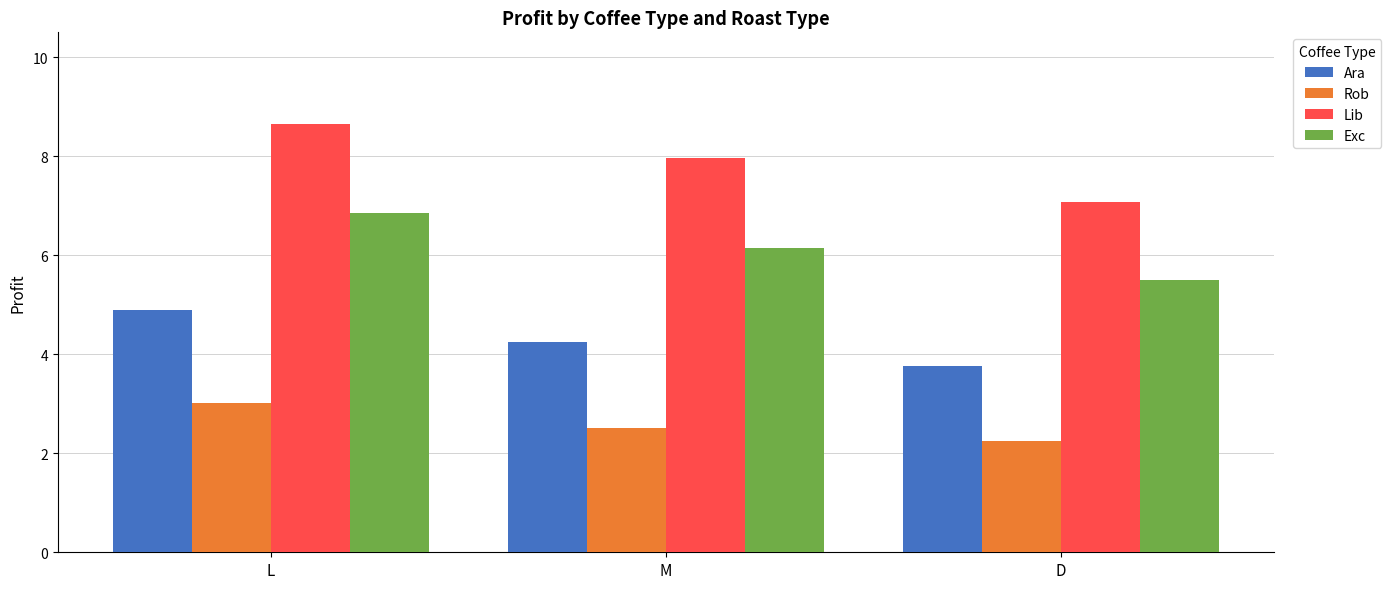

The Exc series shows 10.4 at M. True or false?

False